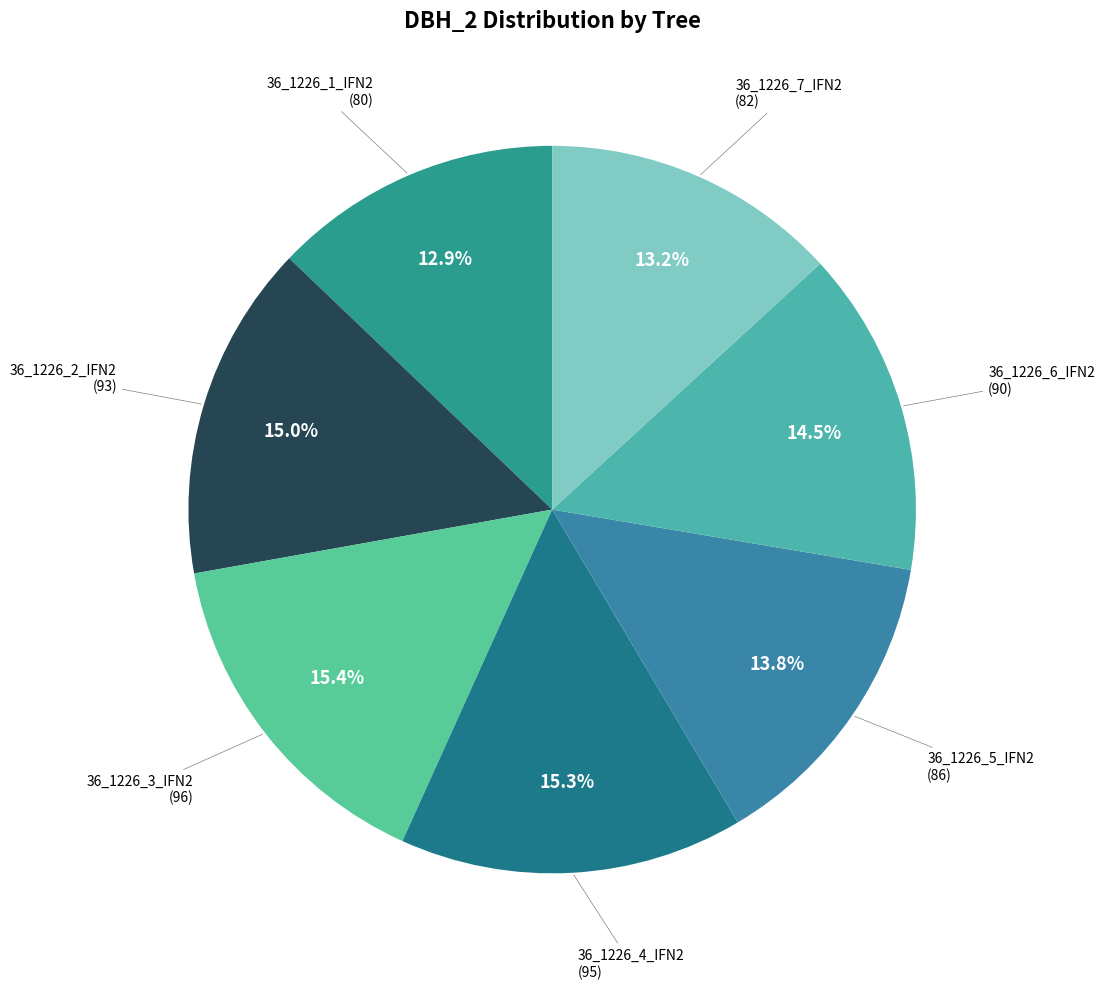

How many segments does this pie chart have?

7